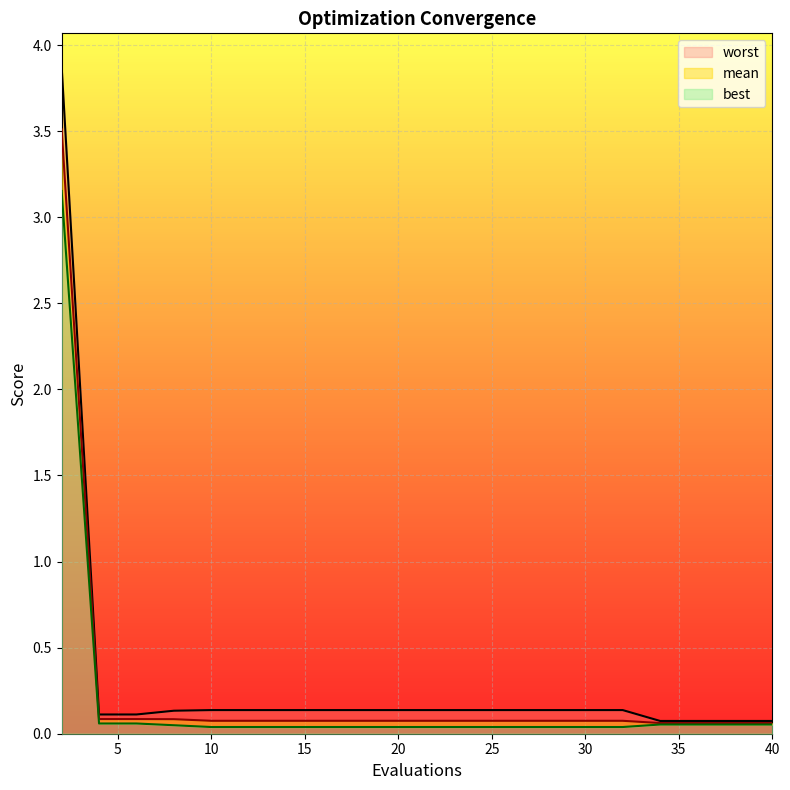

Which series has the largest total across all categories?

worst